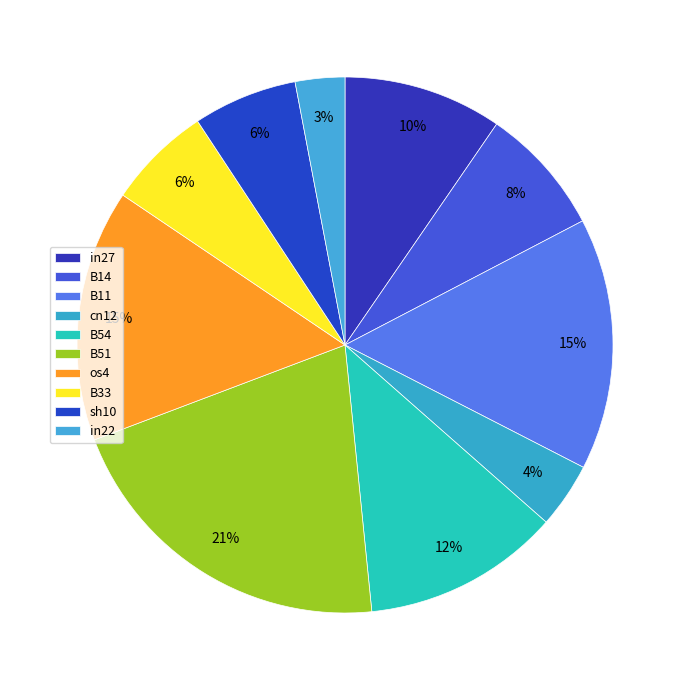

What is the smallest slice in the pie chart?

in22